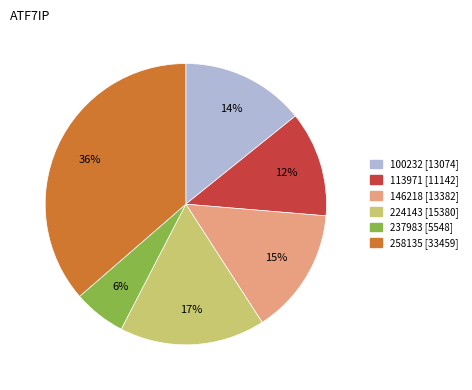

To the nearest percent, what is the difference between the largest and smallest slice percentages?

30%